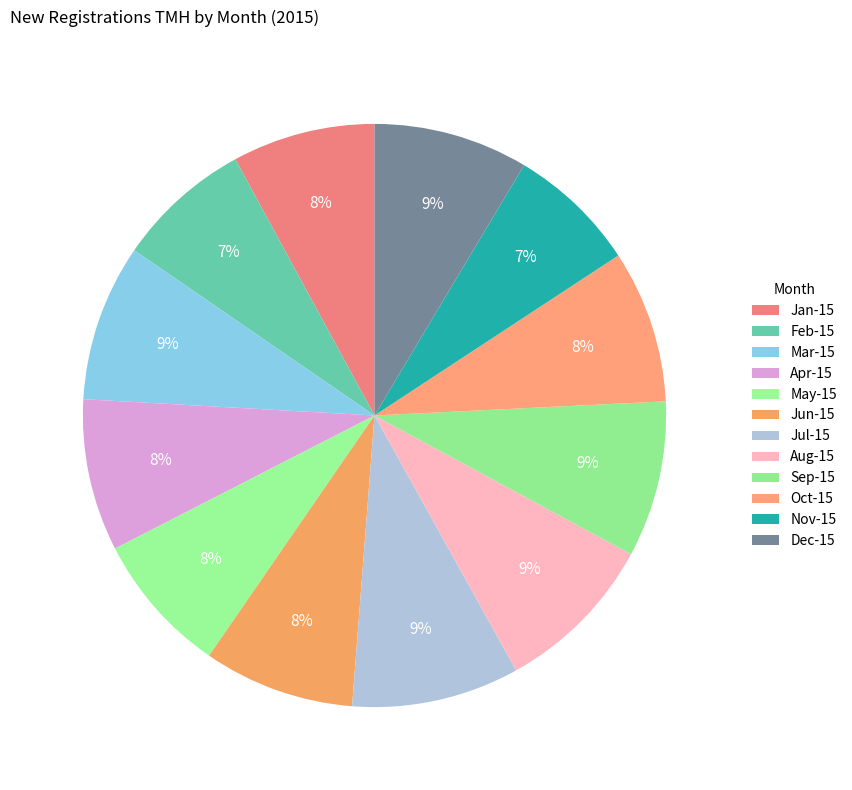

Which slice is the largest?

Jul-15